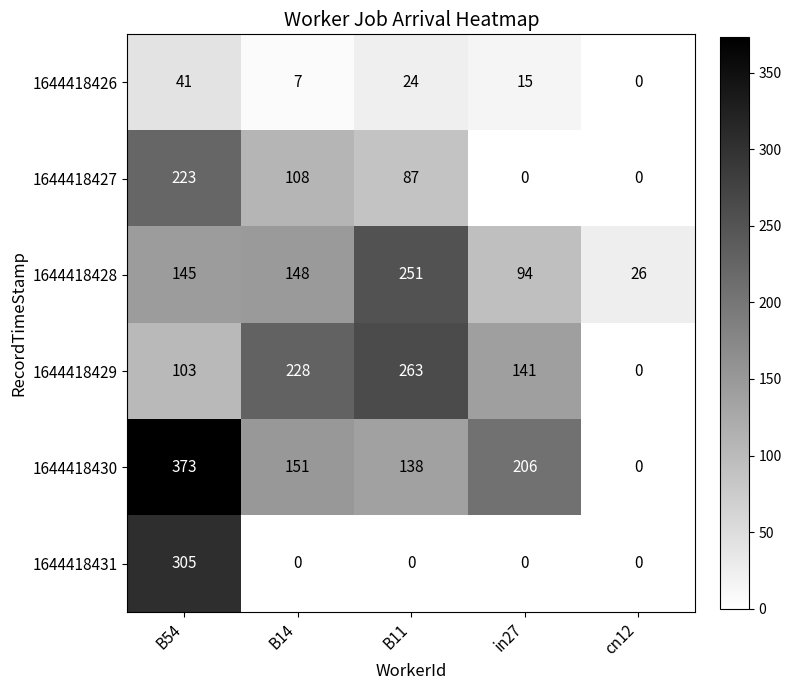

Which series changed the most between in27 and cn12?

1644418430